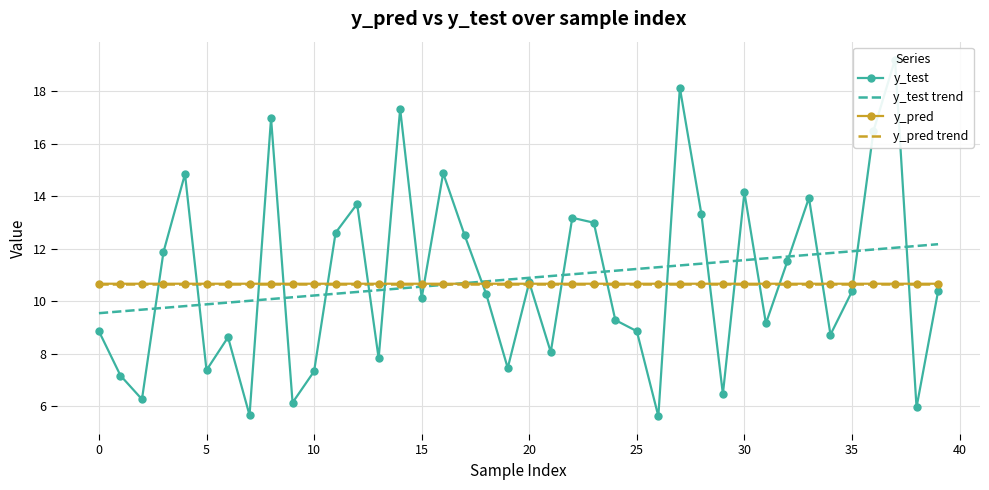

Read the y_pred value at 30.

10.7